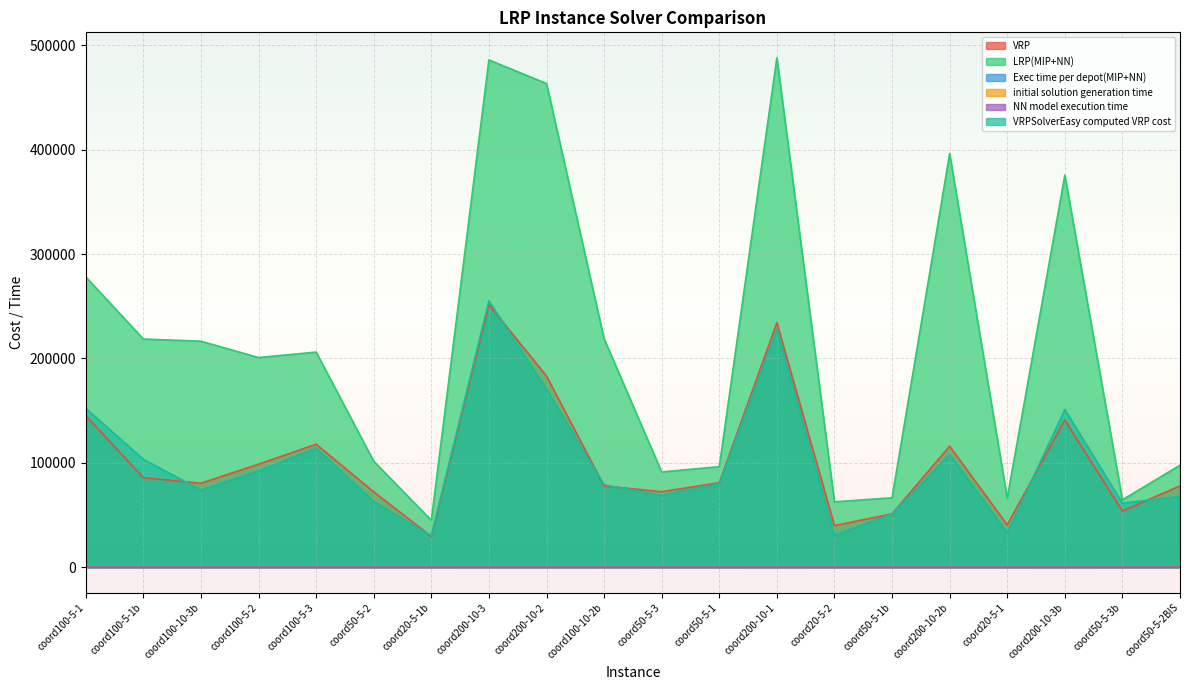

How many interior local valleys does the NN model execution time series have?

7